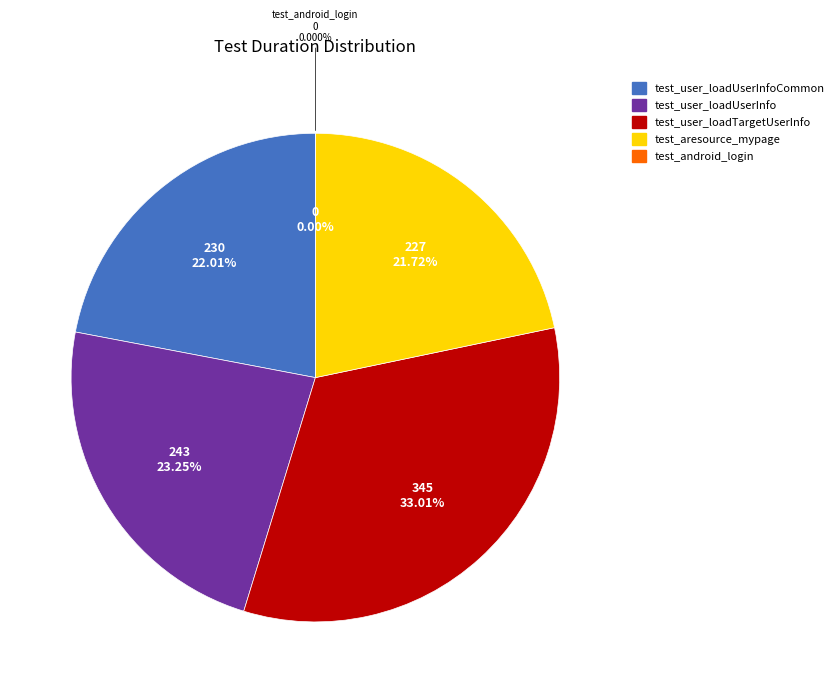

Is it true that test_user_loadTargetUserInfo is 25% of the pie?

False